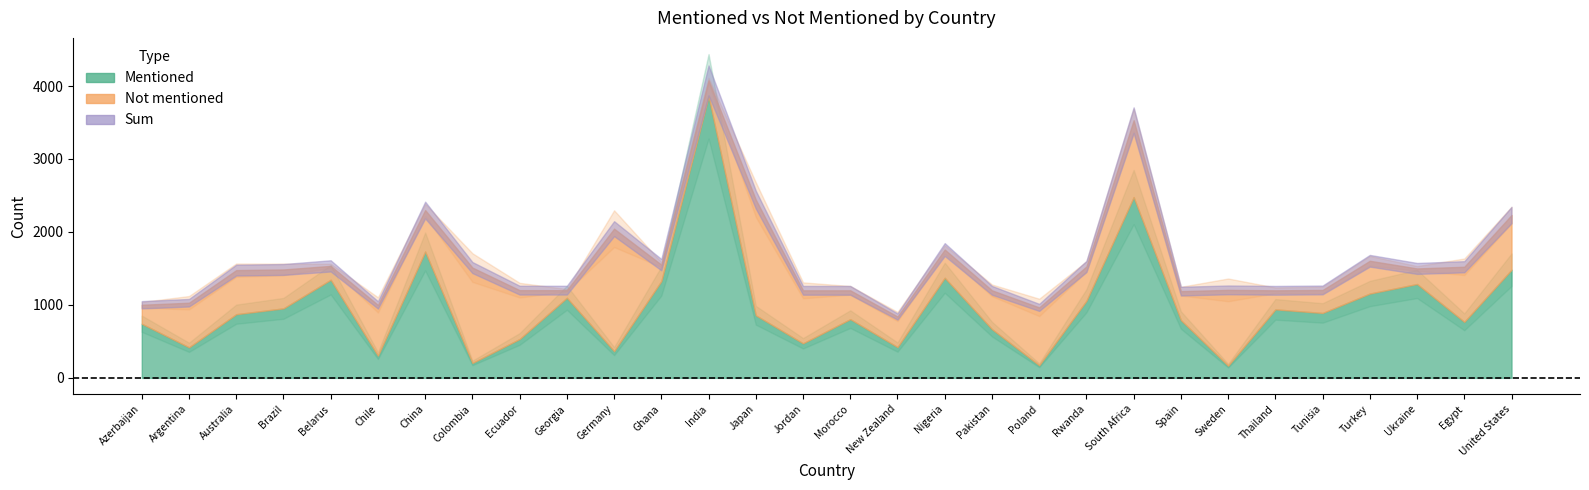

What is the difference between the Not mentioned values at Tunisia and Morocco?

80